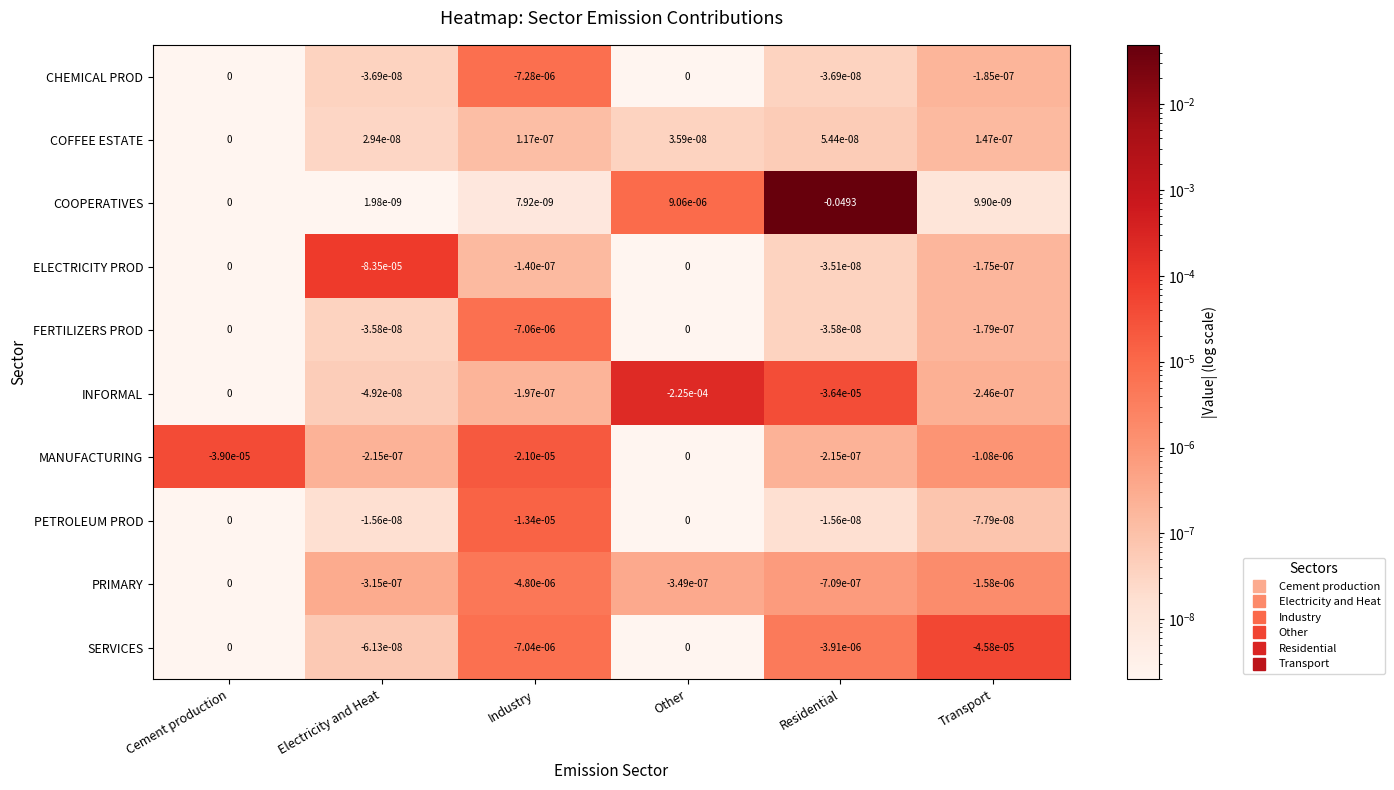

Between Electricity and Heat and Residential, which series saw the biggest shift?

COOPERATIVES